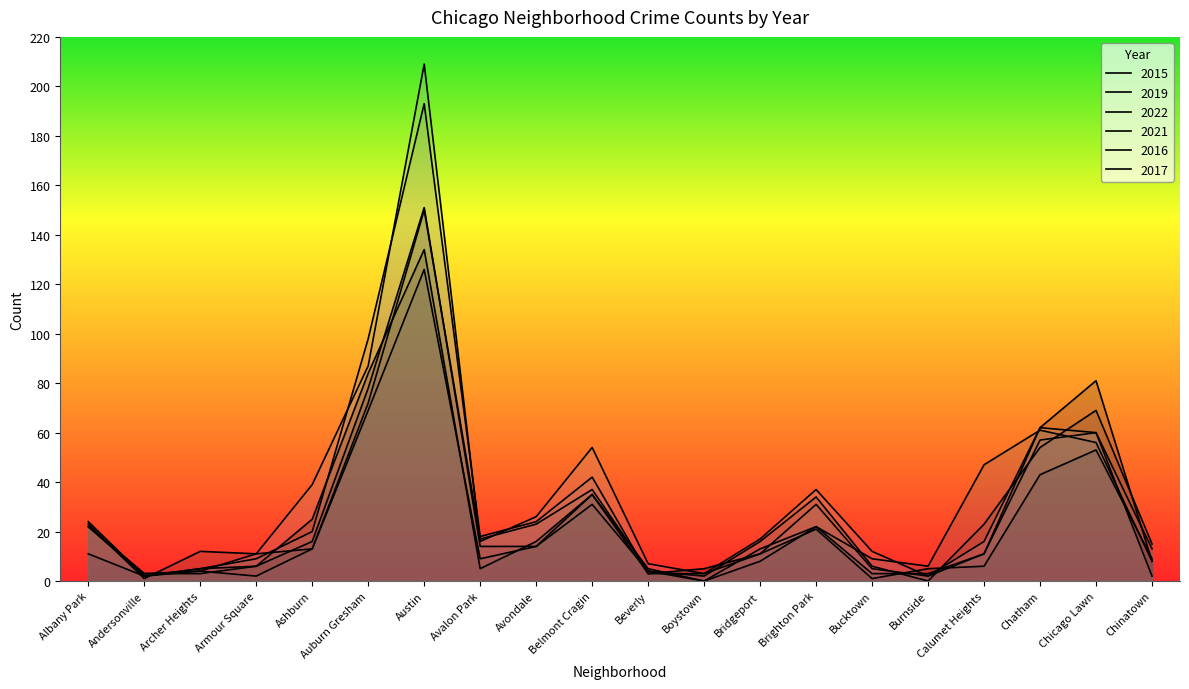

What is the greatest value displayed?

209